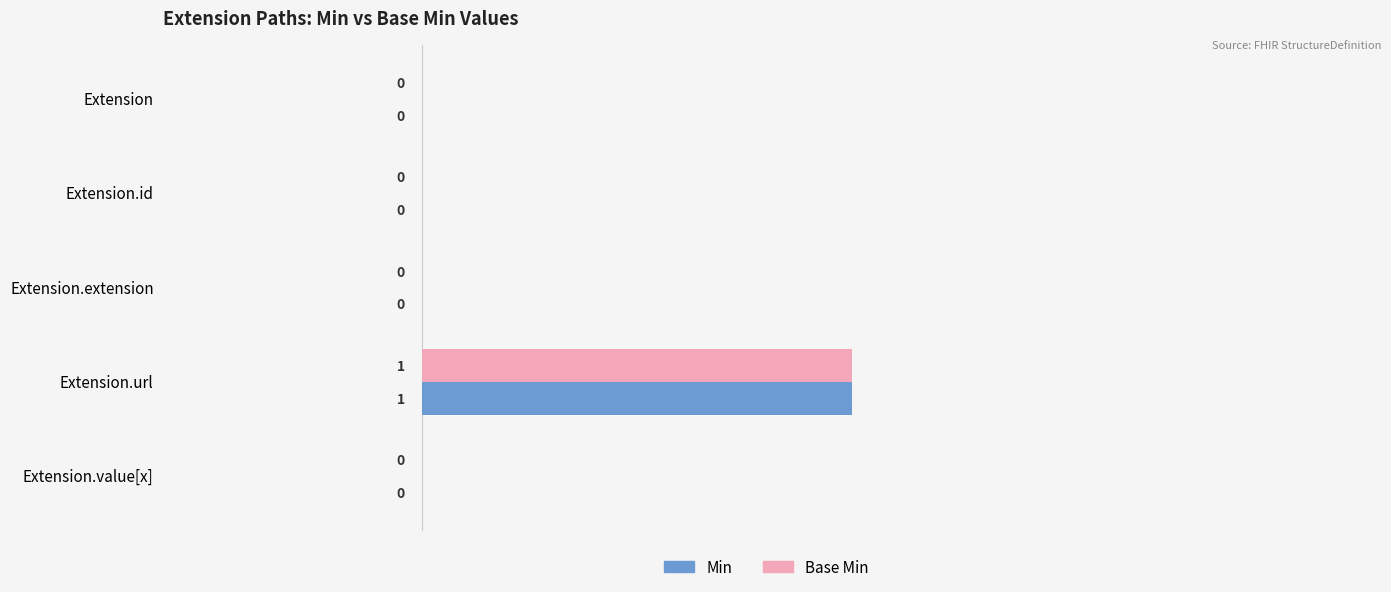

Is it true that Base Min equals 1 at Extension.url?

True